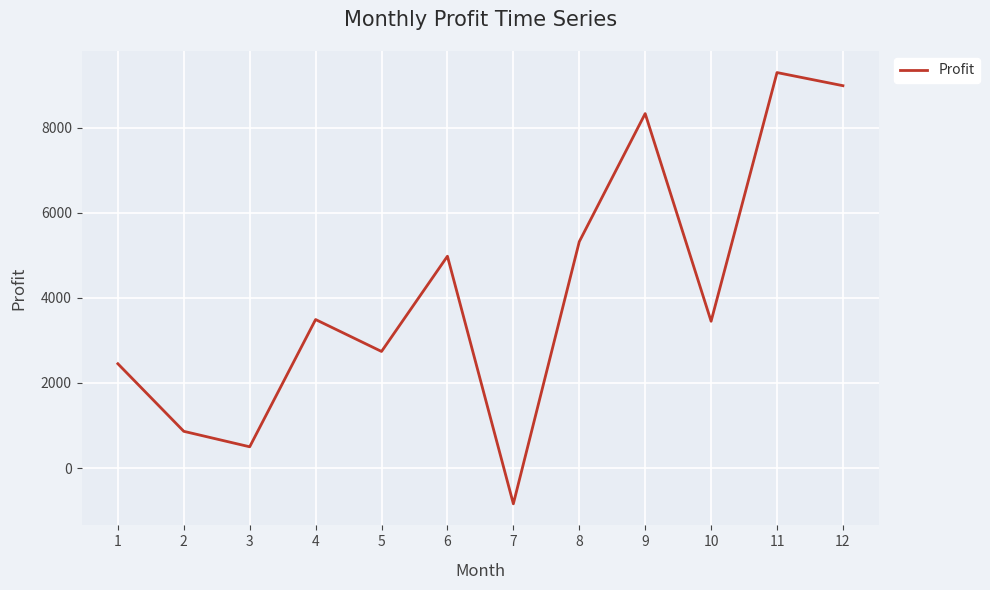

Between 8 and 12, which is larger?

12